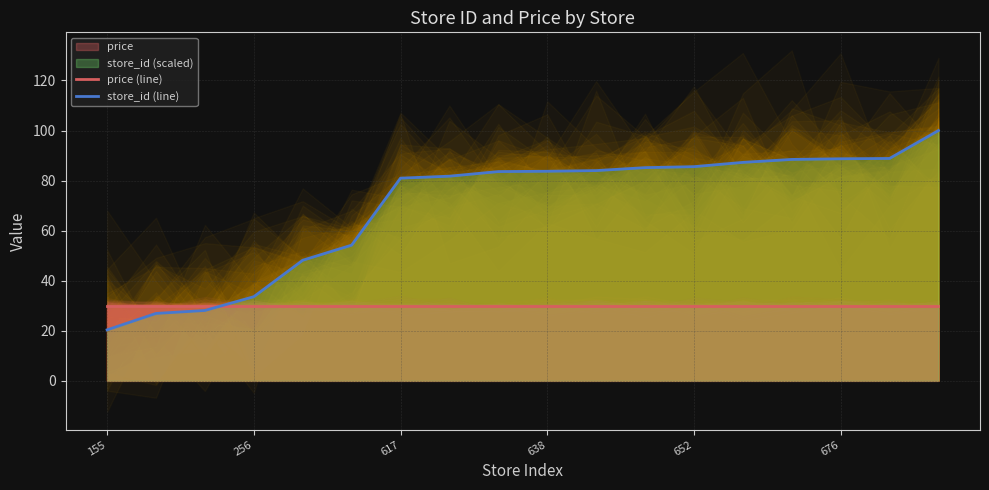

After their last crossing, which series has the higher values: price (line) or store_id (line)?

store_id (line)